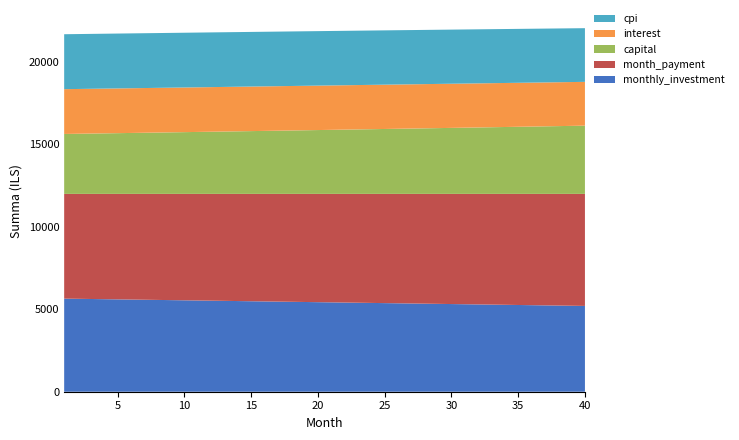

Reading left to right, transcribe all the data shown in this chart.

interest: 1=2717.4	2=2716.5	3=2715.7	4=2714.8	5=2713.9	6=2712.9	7=2711.9	8=2710.9	9=2709.8	10=2708.7	11=2707.5	12=2706.3	13=2705.1	14=2703.8	15=2702.6	16=2701.2	17=2699.8	18=2698.4	19=2696.9	20=2695.4	21=2693.9	22=2692.3	23=2690.7	24=2689.1	25=2687.3	26=2685.6	27=2683.8	28=2682.0	29=2680.1	30=2678.2	31=2676.3	32=2674.3	33=2672.2	34=2670.2	35=2668.0	36=2665.9	37=2663.7	38=2661.4	39=2659.1	40=2656.8
capital: 1=3635.3	2=3647.4	3=3659.5	4=3671.7	5=3684.0	6=3696.3	7=3708.6	8=3720.9	9=3733.3	10=3745.8	11=3758.3	12=3770.8	13=3783.4	14=3796.0	15=3808.6	16=3821.3	17=3834.1	18=3846.8	19=3859.7	20=3872.5	21=3885.4	22=3898.4	23=3911.4	24=3924.4	25=3937.5	26=3950.6	27=3963.8	28=3977.0	29=3990.3	30=4003.6	31=4016.9	32=4030.3	33=4043.8	34=4057.2	35=4070.8	36=4084.3	37=4097.9	38=4111.6	39=4125.3	40=4139.1
cpi: 1=3332.3	2=3331.3	3=3330.2	4=3329.0	5=3327.9	6=3326.6	7=3325.4	8=3324.0	9=3322.7	10=3321.3	11=3319.8	12=3318.3	13=3316.8	14=3315.2	15=3313.5	16=3311.8	17=3310.1	18=3308.3	19=3306.4	20=3304.6	21=3302.6	22=3300.6	23=3298.6	24=3296.5	25=3294.4	26=3292.2	27=3290.0	28=3287.7	29=3285.3	30=3282.9	31=3280.5	32=3278.0	33=3275.4	34=3272.8	35=3270.2	36=3267.4	37=3264.7	38=3261.9	39=3259.0	40=3256.1
month_payment: 1=6352.6	2=6363.9	3=6375.2	4=6386.5	5=6397.8	6=6409.2	7=6420.5	8=6431.8	9=6443.1	10=6454.5	11=6465.8	12=6477.1	13=6488.5	14=6499.8	15=6511.2	16=6522.5	17=6533.9	18=6545.3	19=6556.6	20=6568.0	21=6579.4	22=6590.7	23=6602.1	24=6613.5	25=6624.9	26=6636.2	27=6647.6	28=6659.0	29=6670.4	30=6681.8	31=6693.2	32=6704.6	33=6716.0	34=6727.4	35=6738.8	36=6750.2	37=6761.6	38=6773.0	39=6784.4	40=6795.8
monthly_investment: 1=5647.4	2=5636.1	3=5624.8	4=5613.5	5=5602.2	6=5590.8	7=5579.5	8=5568.2	9=5556.9	10=5545.5	11=5534.2	12=5522.9	13=5511.5	14=5500.2	15=5488.8	16=5477.5	17=5466.1	18=5454.7	19=5443.4	20=5432.0	21=5420.6	22=5409.3	23=5397.9	24=5386.5	25=5375.1	26=5363.8	27=5352.4	28=5341.0	29=5329.6	30=5318.2	31=5306.8	32=5295.4	33=5284.0	34=5272.6	35=5261.2	36=5249.8	37=5238.4	38=5227.0	39=5215.6	40=5204.2